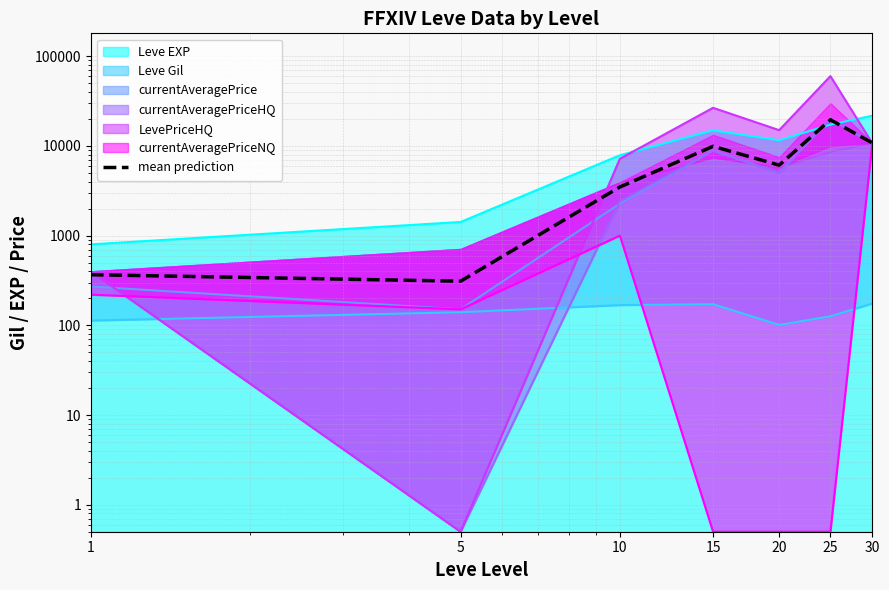

Is it true that the value at 30 is 3878.4?

False